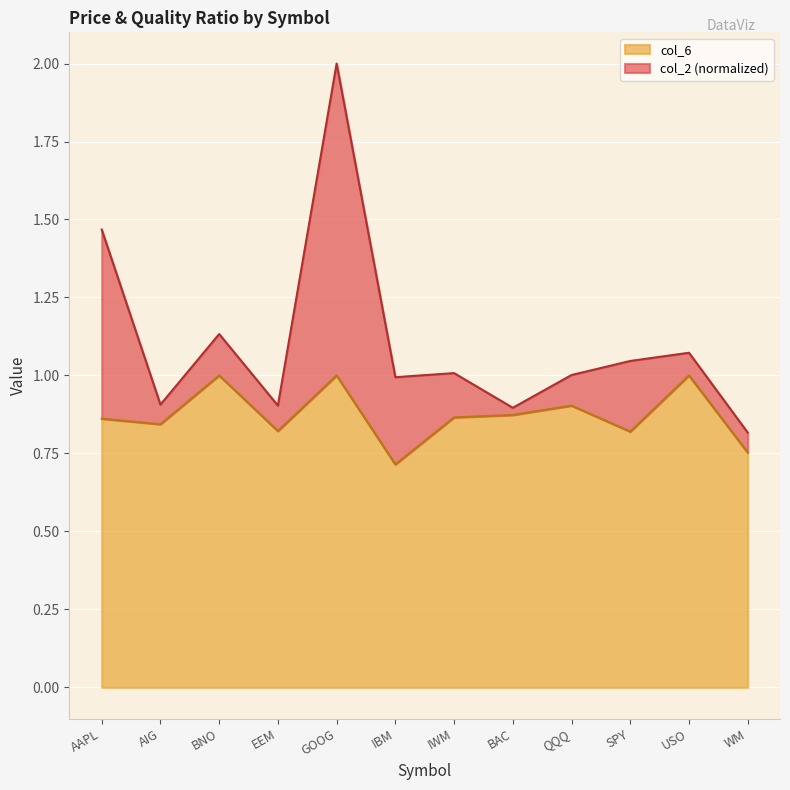

The value of col_6 at USO is 1.4. True or false?

False